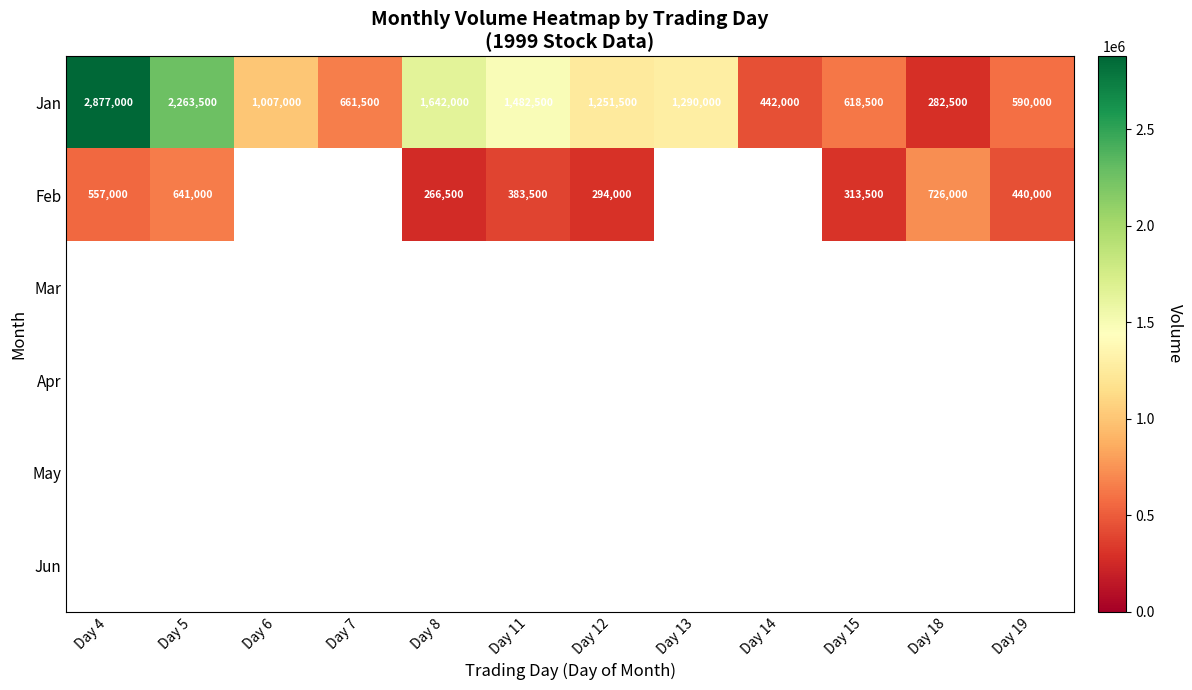

Is it true that Jan equals 1051545 at Day 7?

False